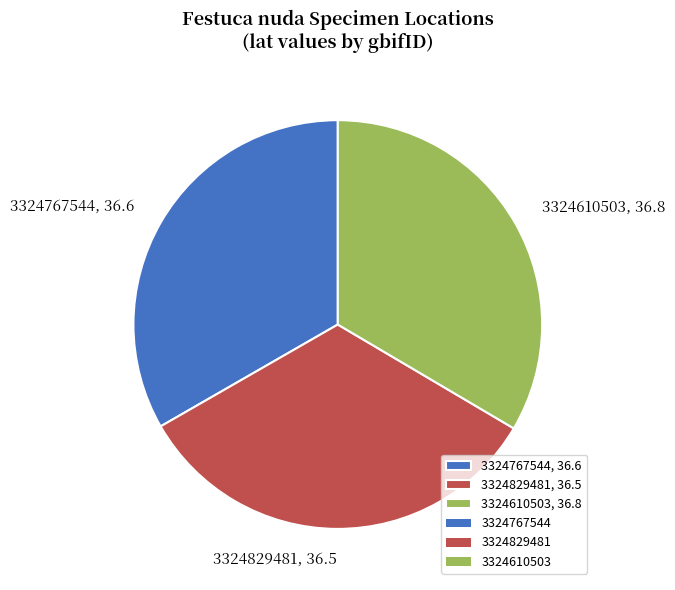

How many segments does this pie chart have?

3